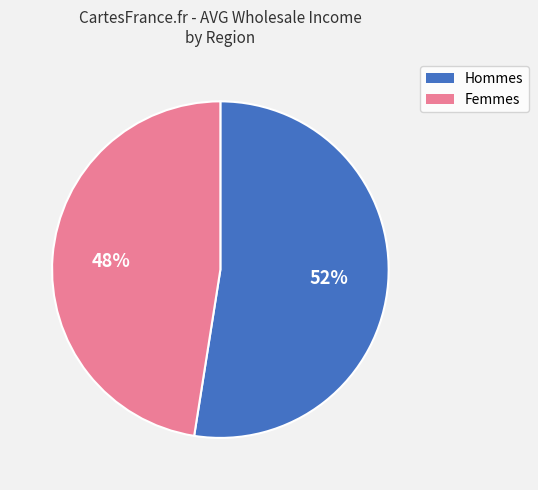

To the nearest percent, what is the average slice percentage?

50%